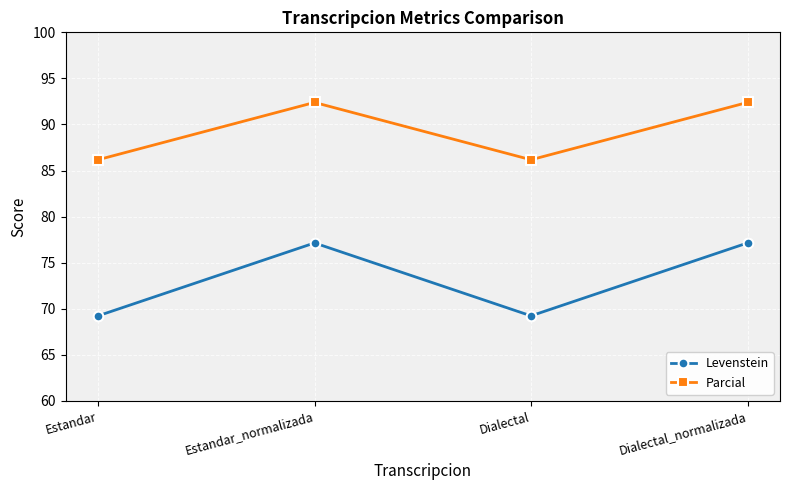

Reading left to right, list all the values displayed in this chart.

Levenstein: 69.2	77.1	69.2	77.1
Parcial: 86.2	92.4	86.2	92.4